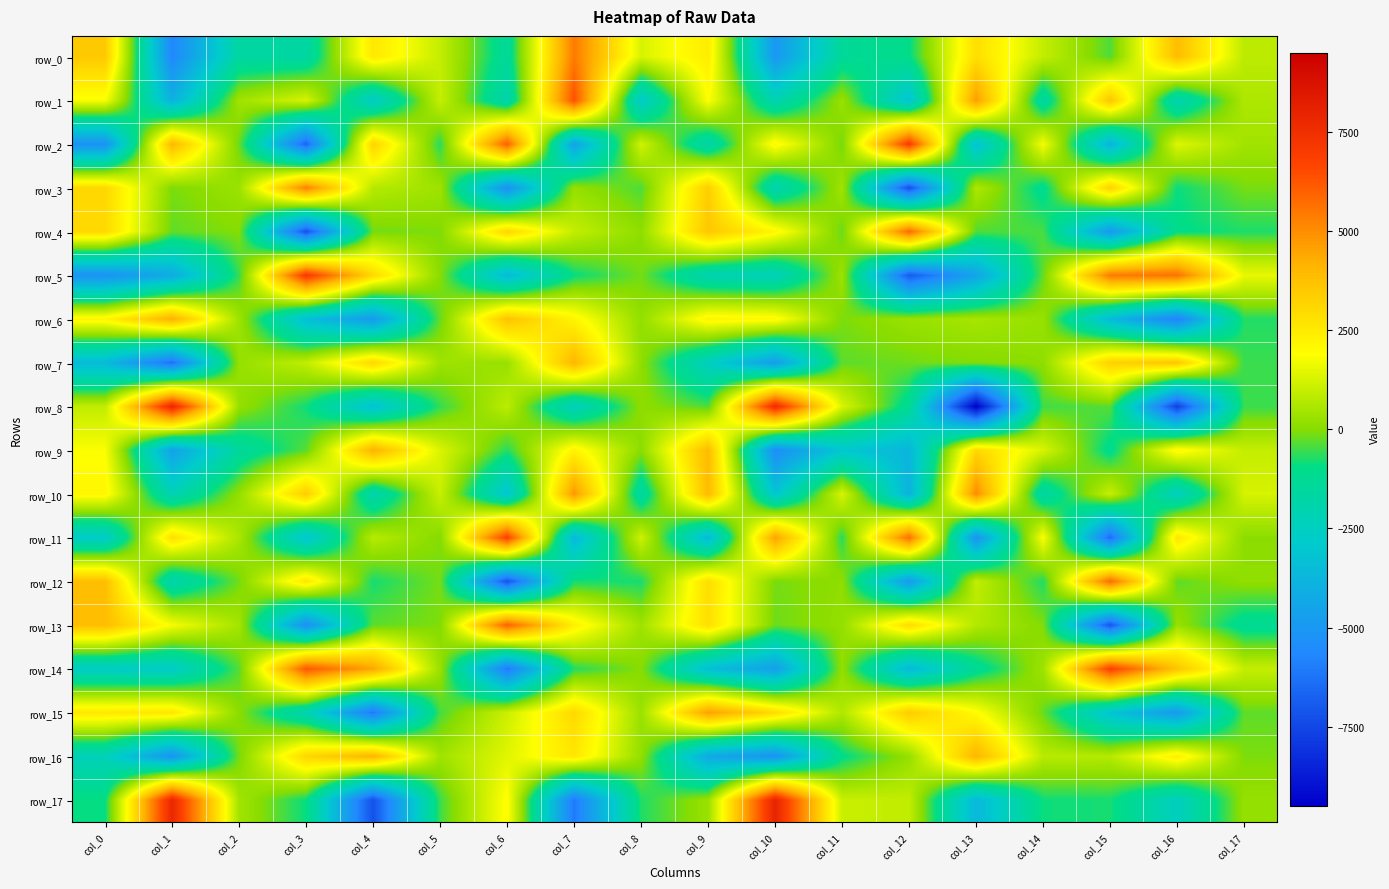

How many distinct data groups are displayed?

18